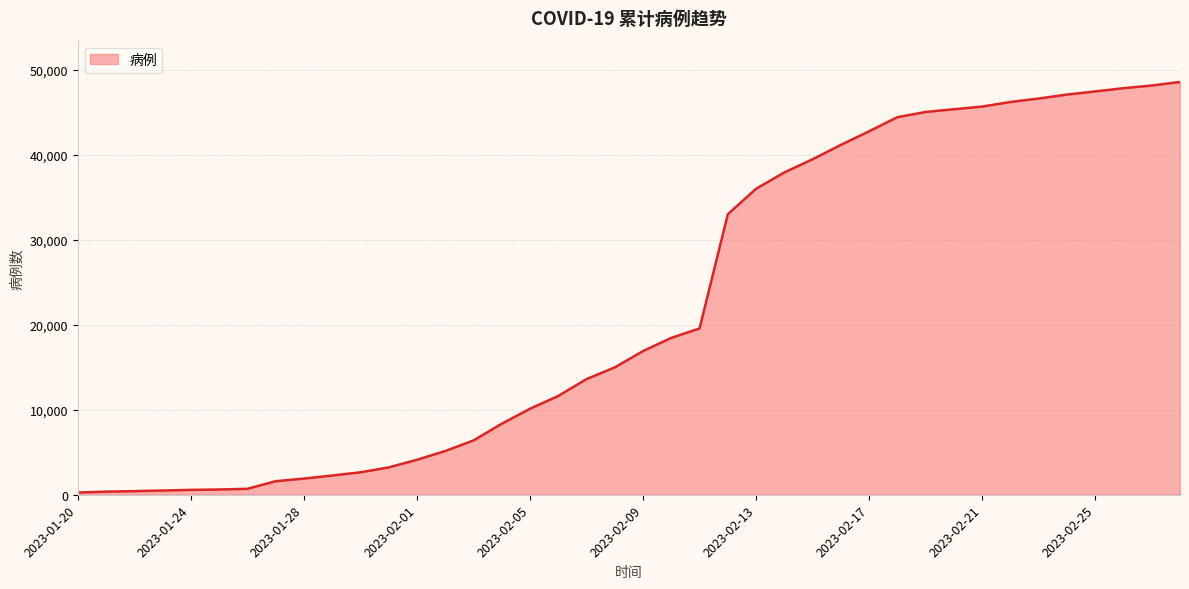

What is the greatest value displayed?

48557